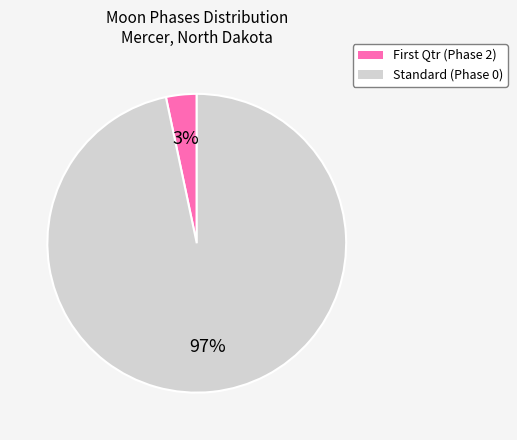

The Standard (Phase 0) slice represents 97% of the pie. True or false?

True